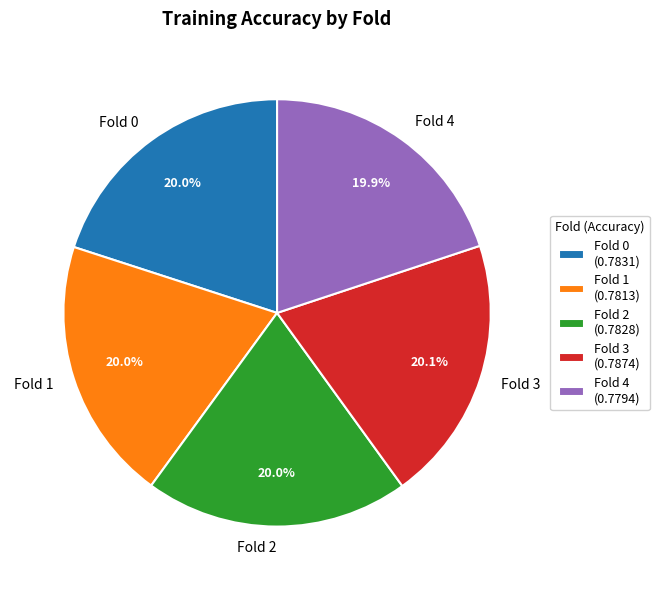

How many segments does this pie chart have?

5